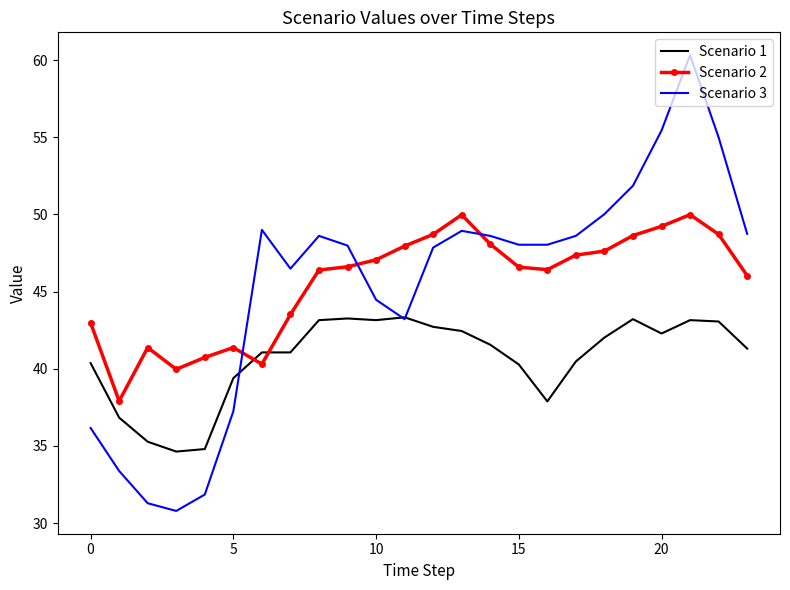

List the series in order of their peak value, highest first.

Scenario 3, Scenario 2, Scenario 1